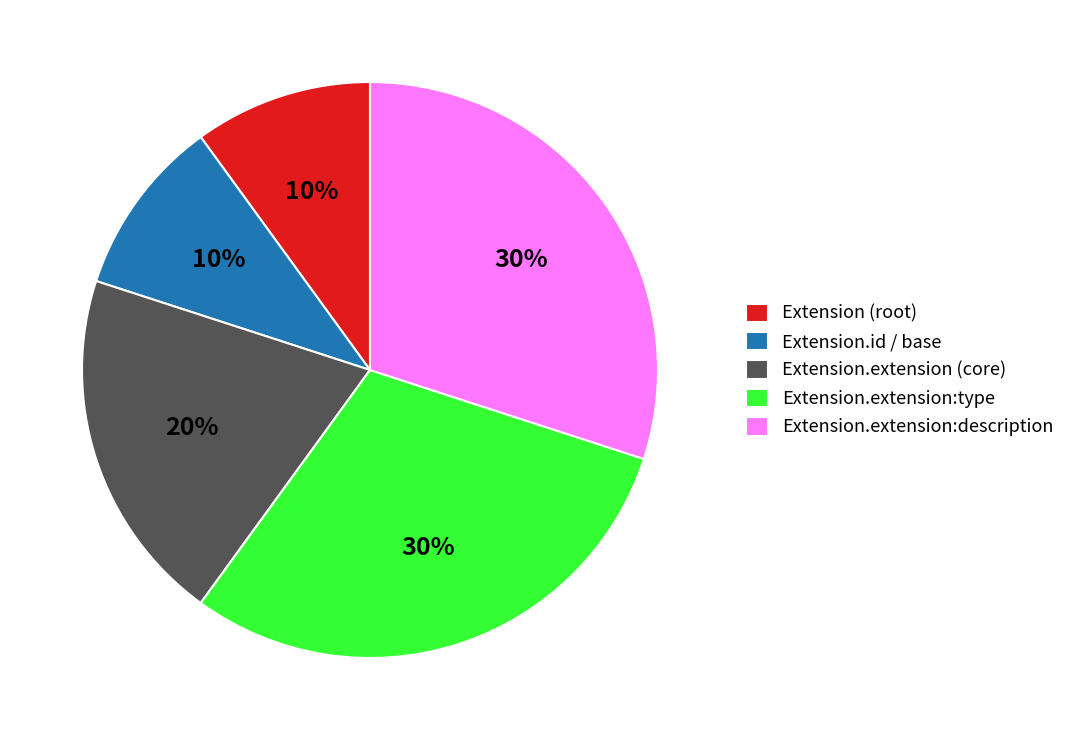

Is it true that Extension.extension:description is 19% of the pie?

False